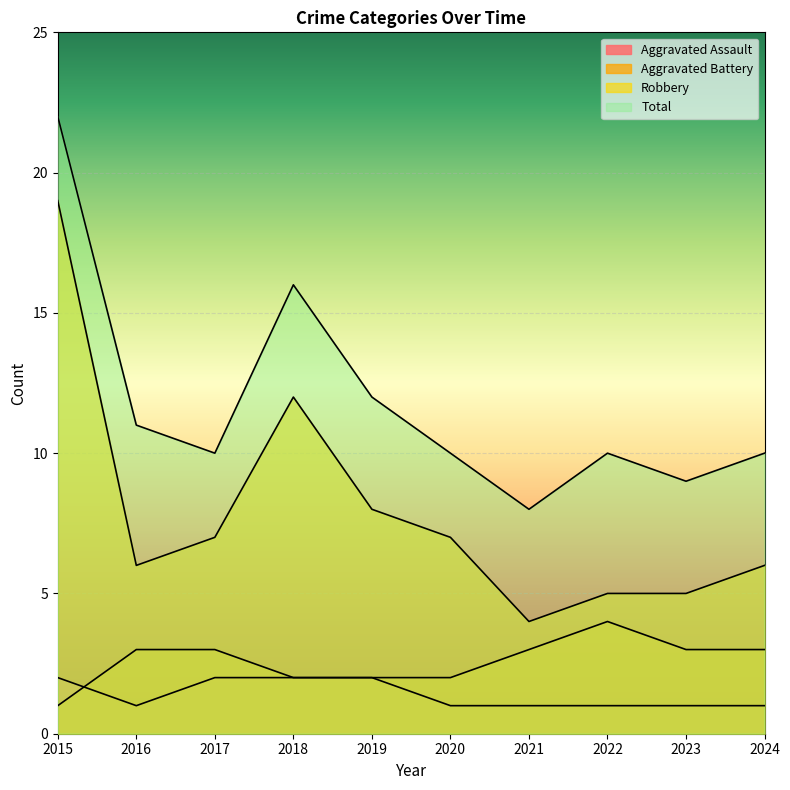

True or false: Total has a value of 10 at 2022.

True